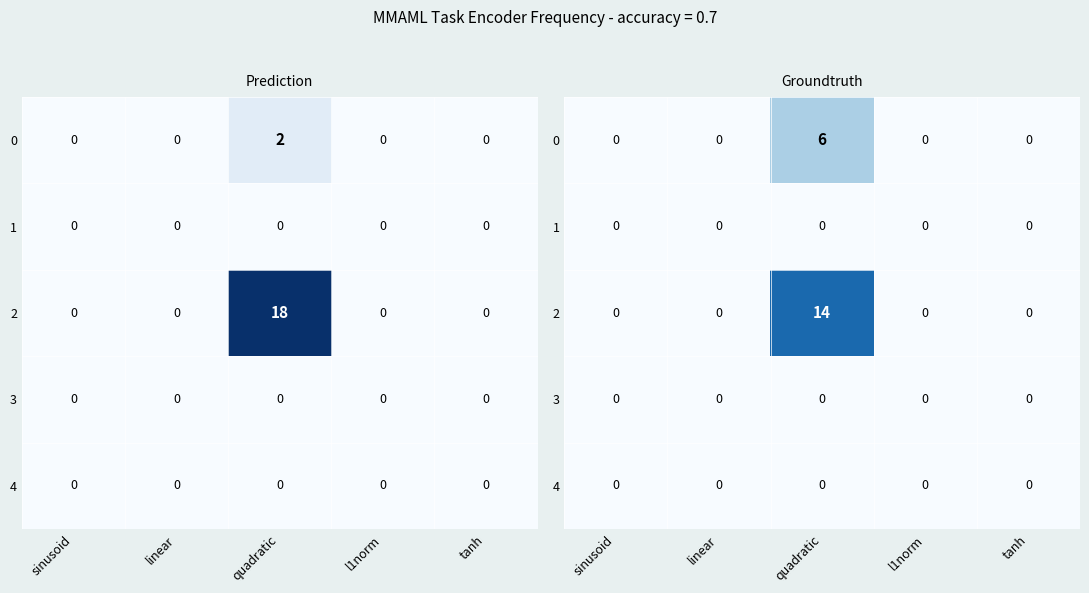

At which category is the sum across all series the highest?

quadratic